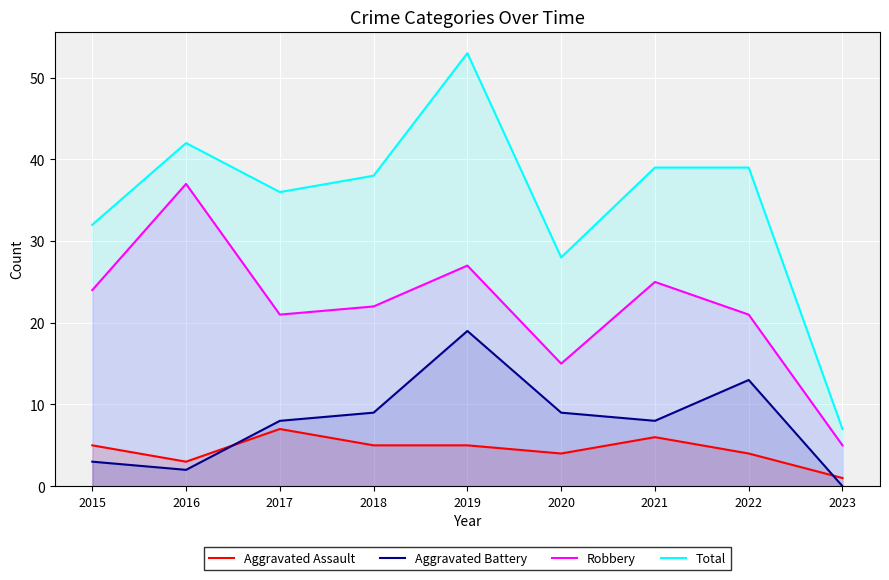

True or false: Aggravated Assault has a value of 5 at 2015.

True